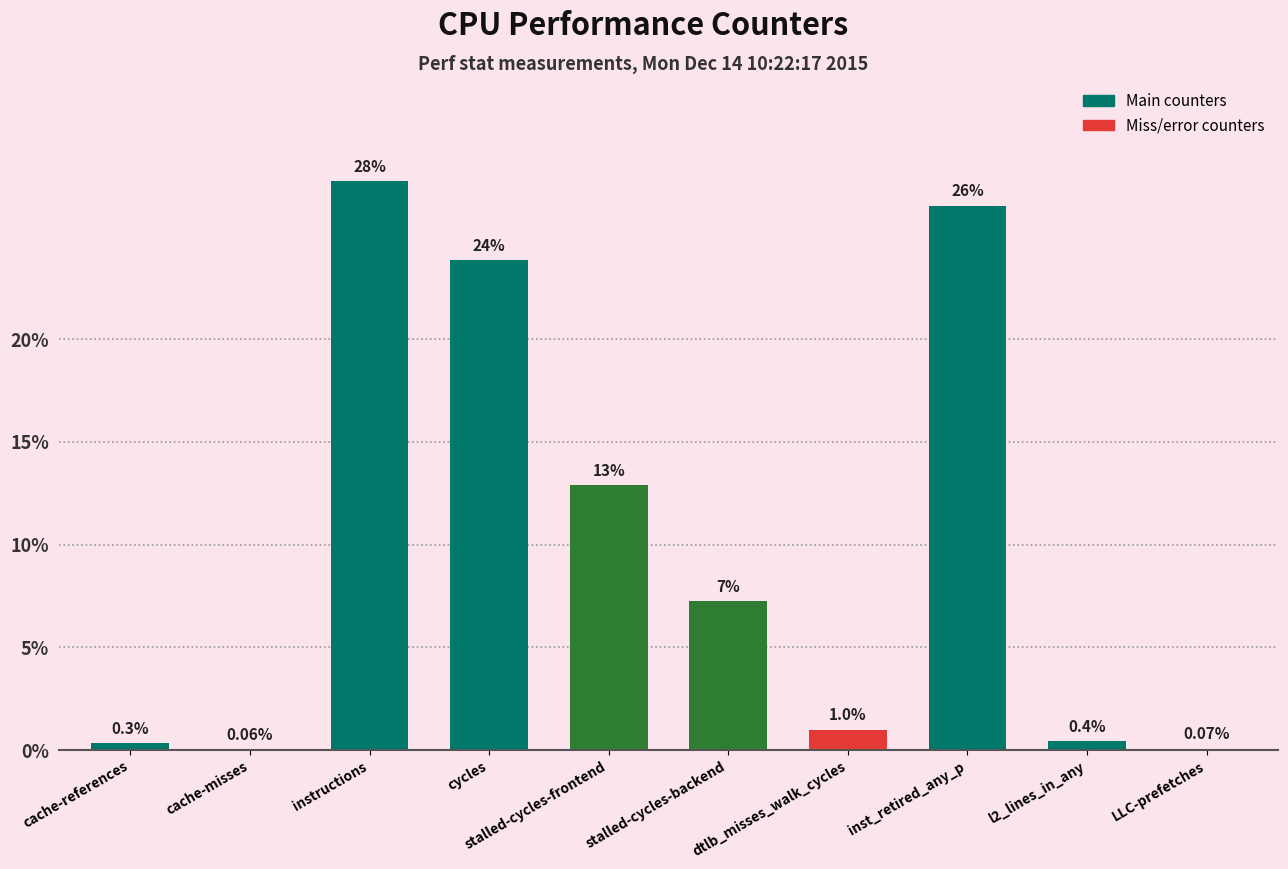

At which label does the data first exceed 7?

instructions